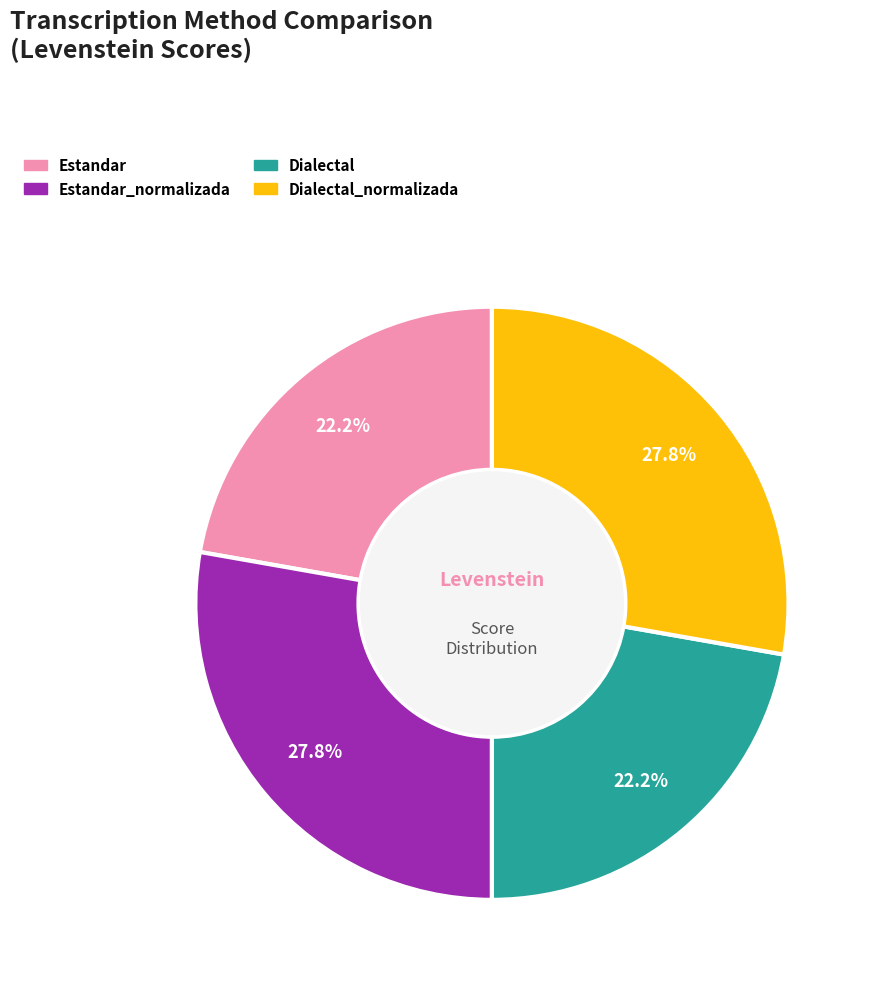

Is there a majority slice in this chart?

No